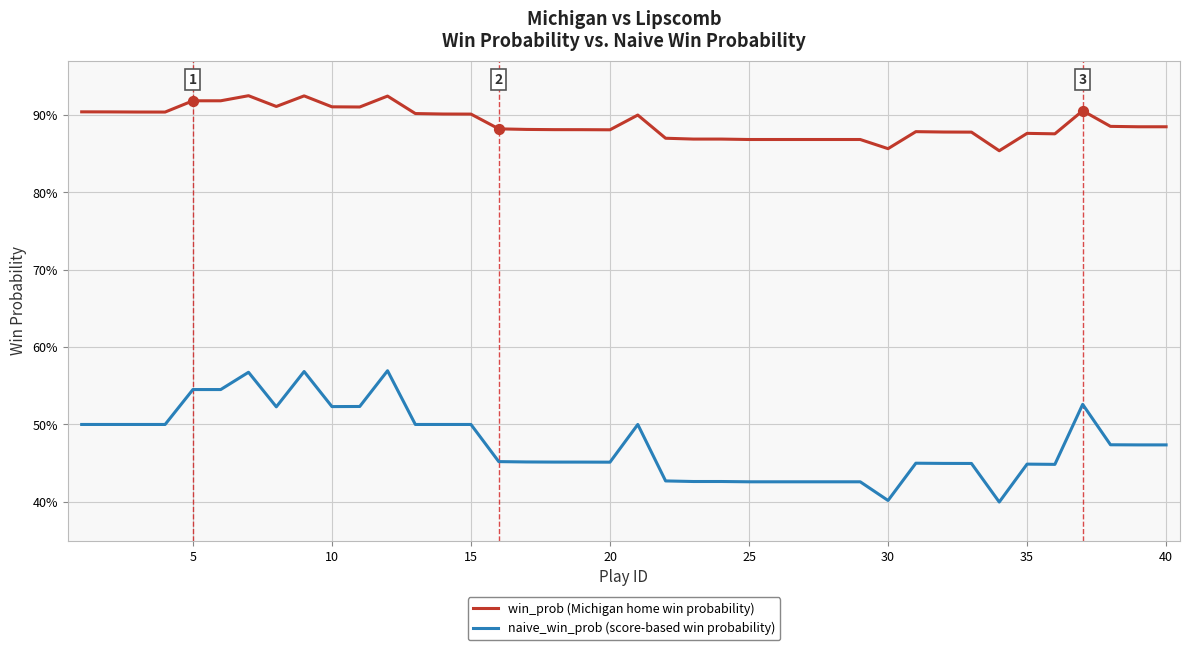

Does the chart have visible grid lines?

Yes